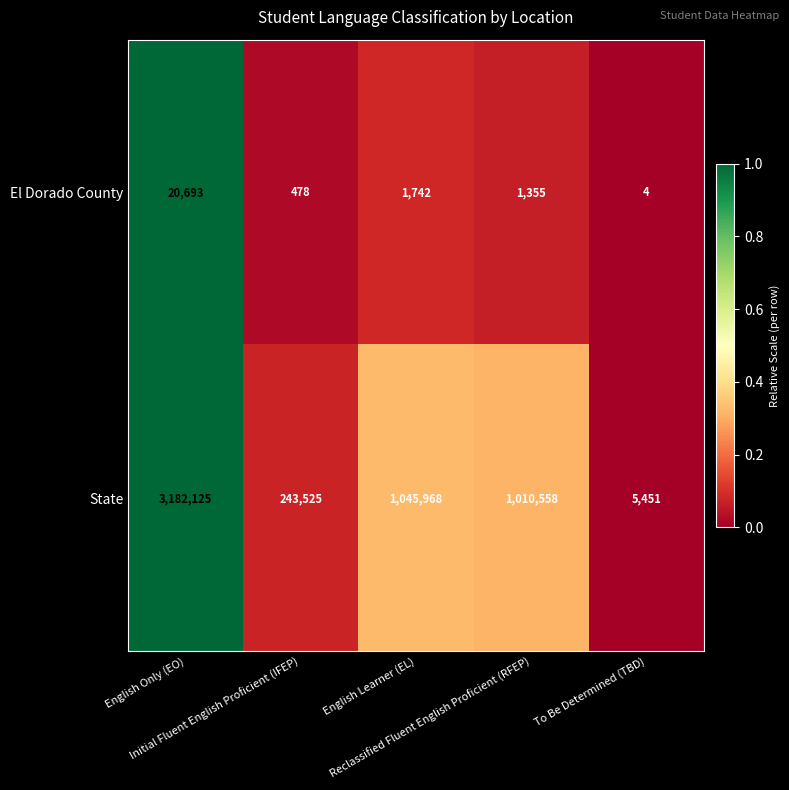

List the series in order of their overall mean, highest first.

State, El Dorado County